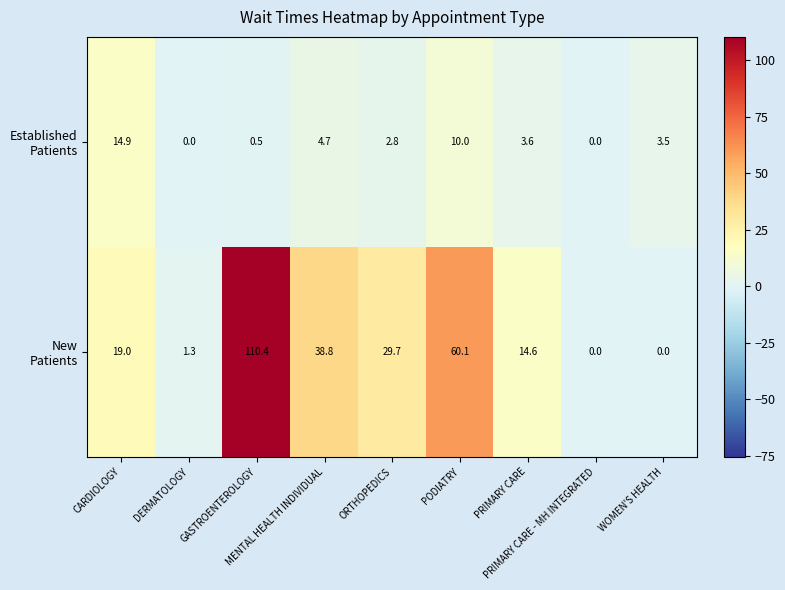

What is the difference between the highest and lowest values at GASTROENTEROLOGY?

109.9